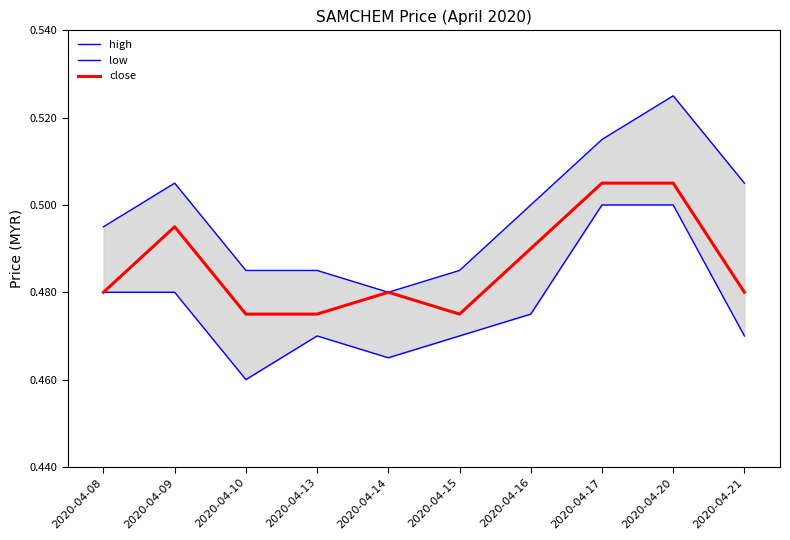

What are all the series names shown in the legend?

high, low, close